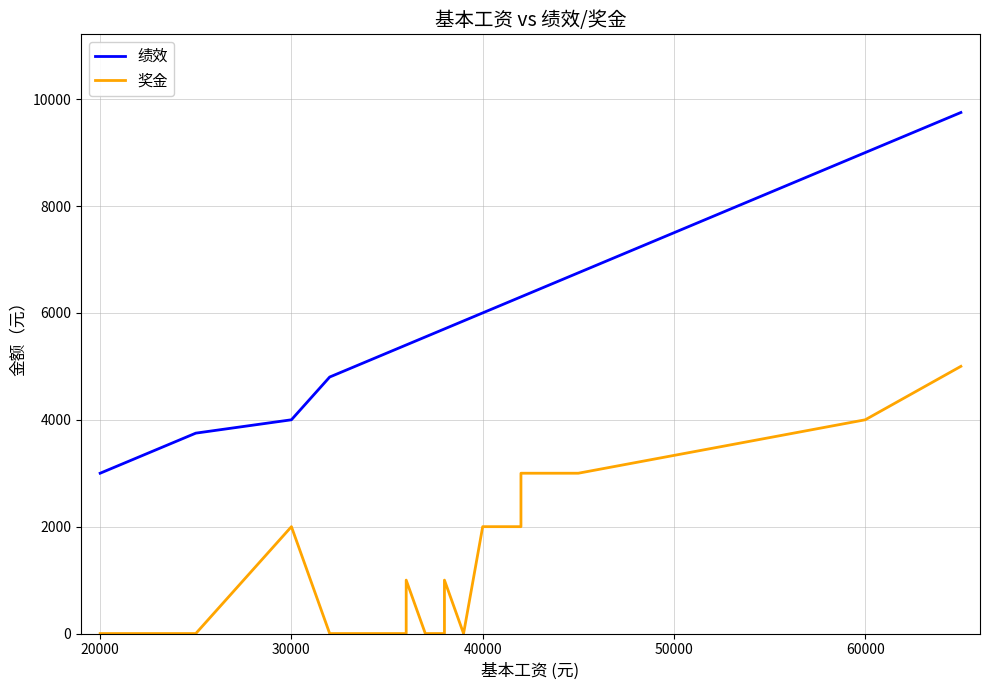

True or false: 绩效 and 奖金 intersect in this chart.

False